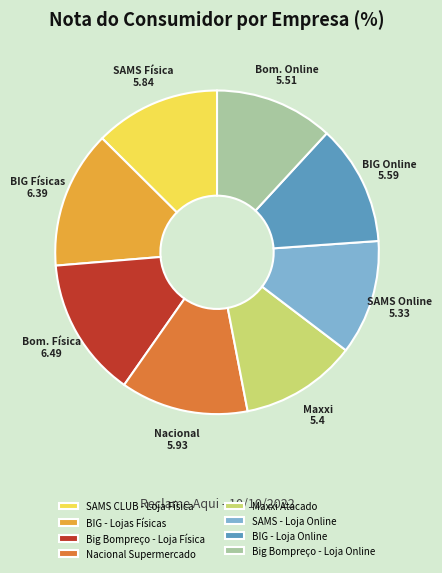

Combined, do BIG - Loja Online and SAMS - Loja Online account for over 50%?

No